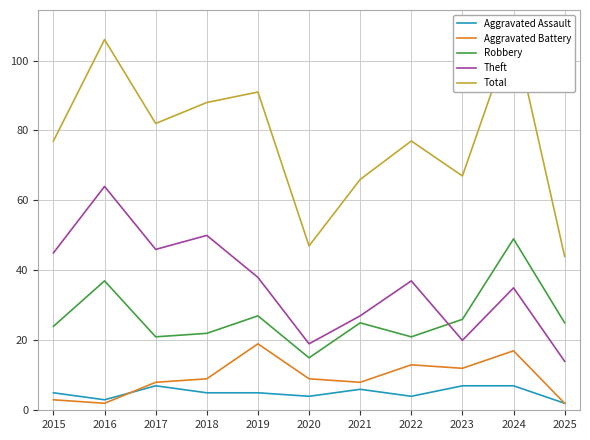

After their last crossing, which series has the higher values: Aggravated Assault or Aggravated Battery?

Aggravated Battery